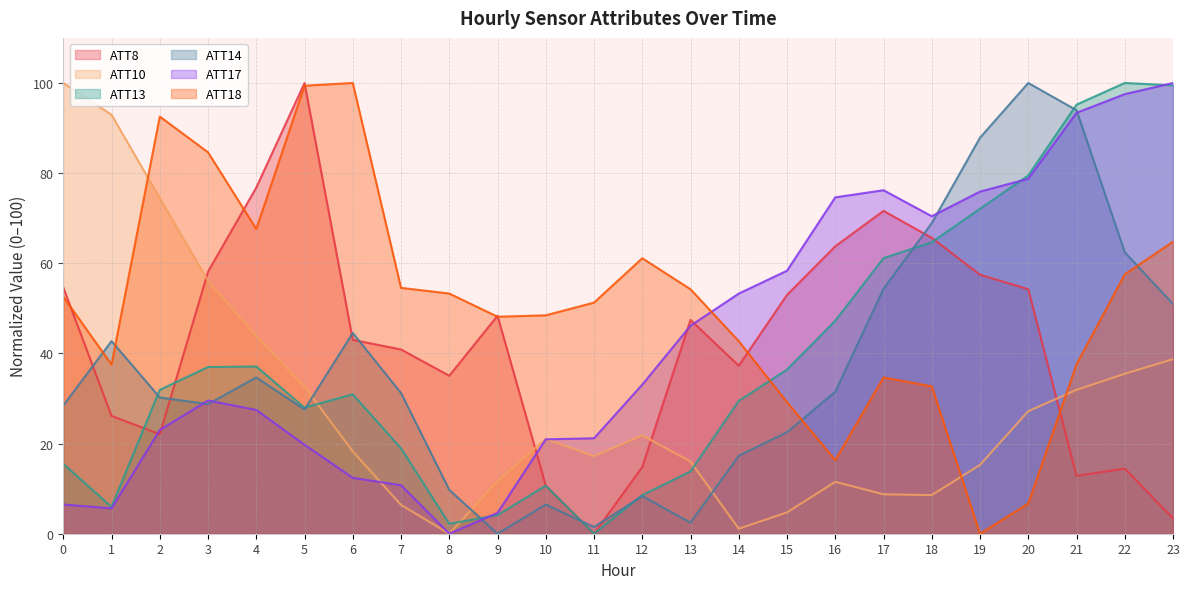

What is the difference between the maximum and minimum values in the ATT14 series?

100.0